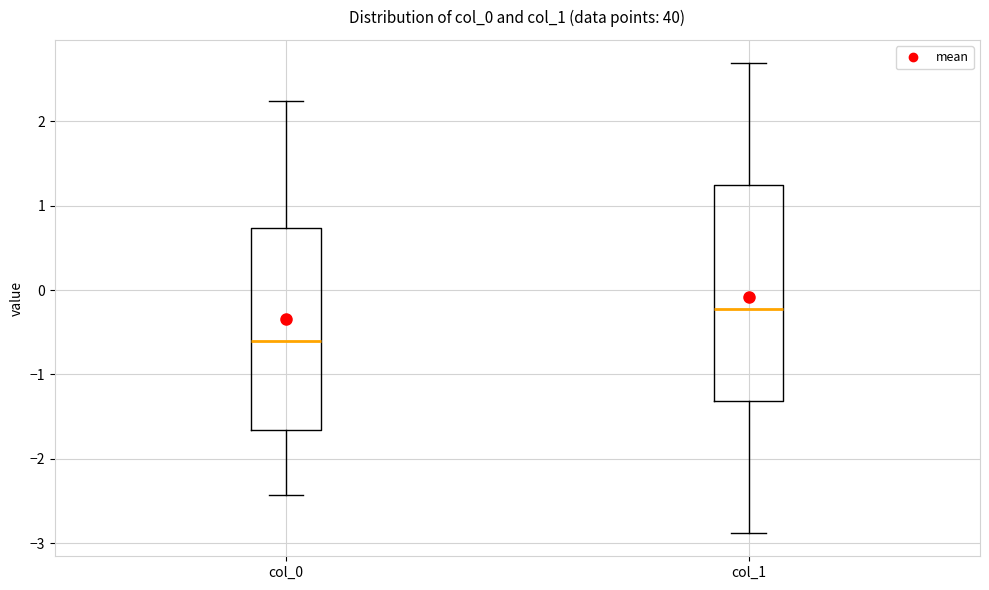

Comparing the boxes themselves (not the whiskers), which one is the tallest?

col_1